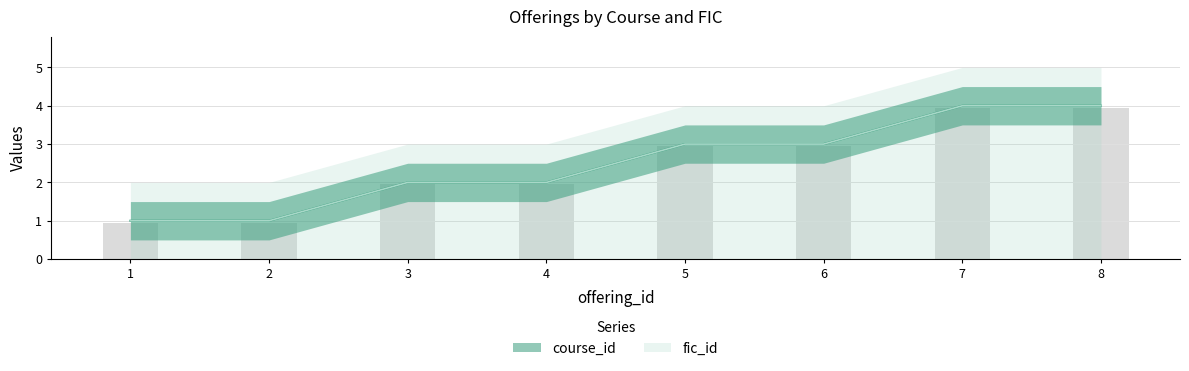

Is it true that course_id equals 3.0 at 6?

True